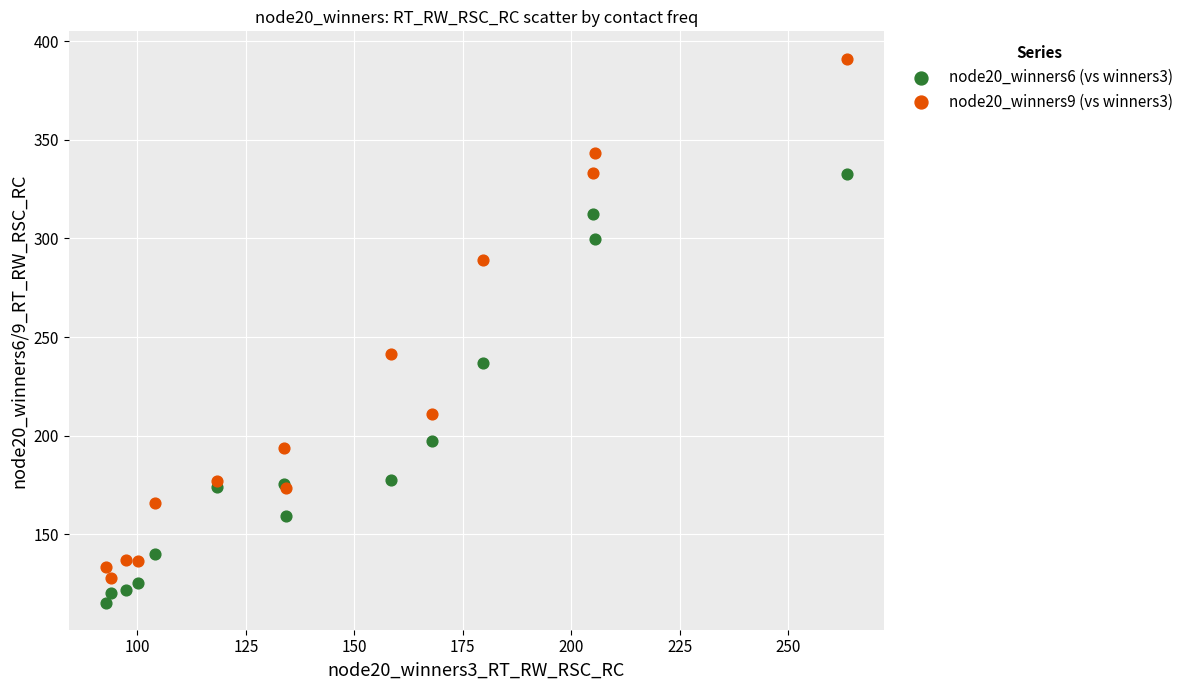

Which series contains the highest Y value?

node20_winners9 (vs winners3)